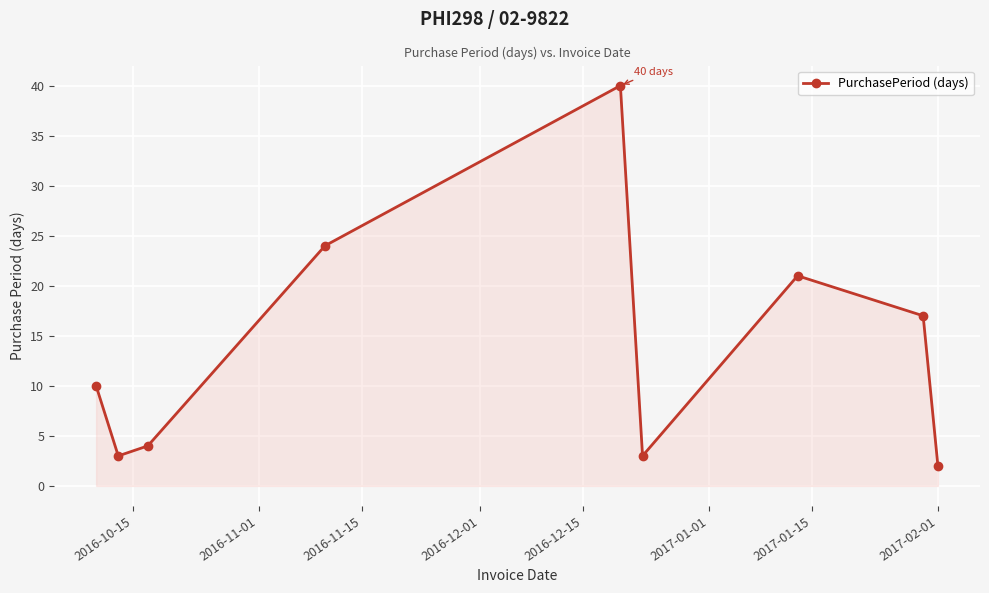

What is the greatest value displayed?

40